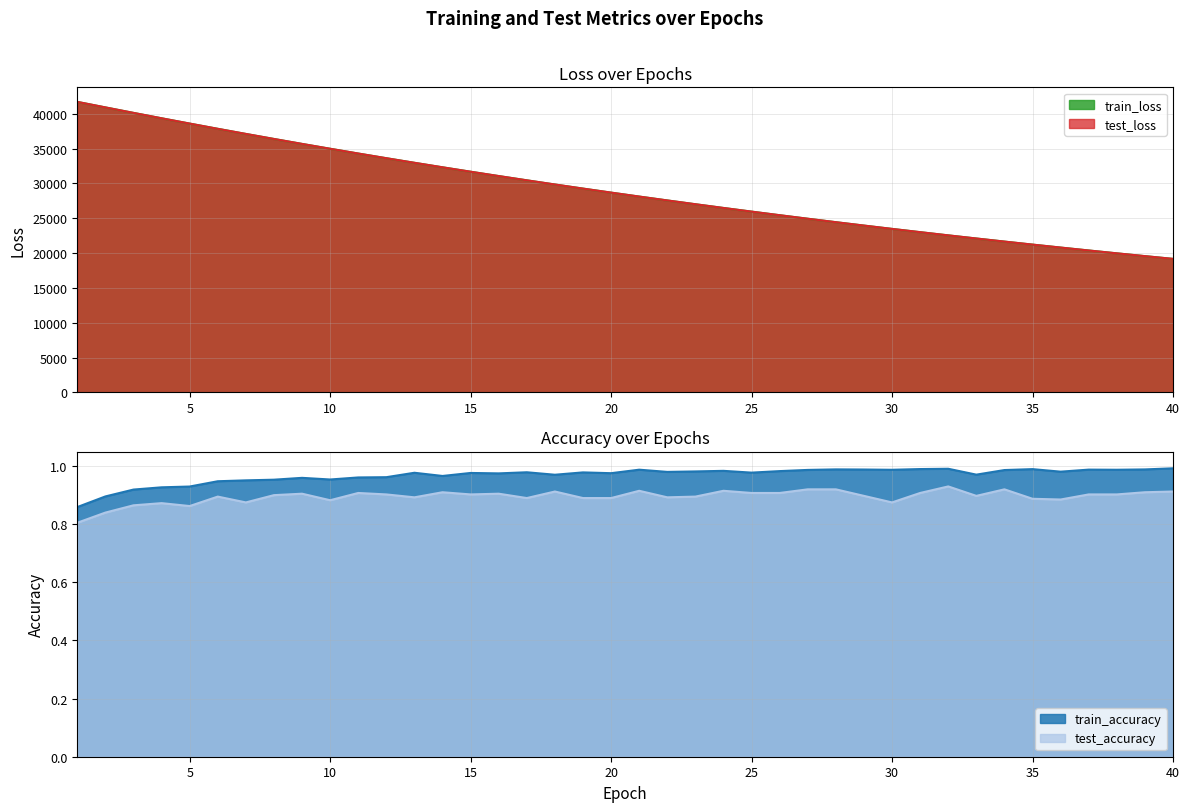

Which series has the largest total across all categories?

test_loss